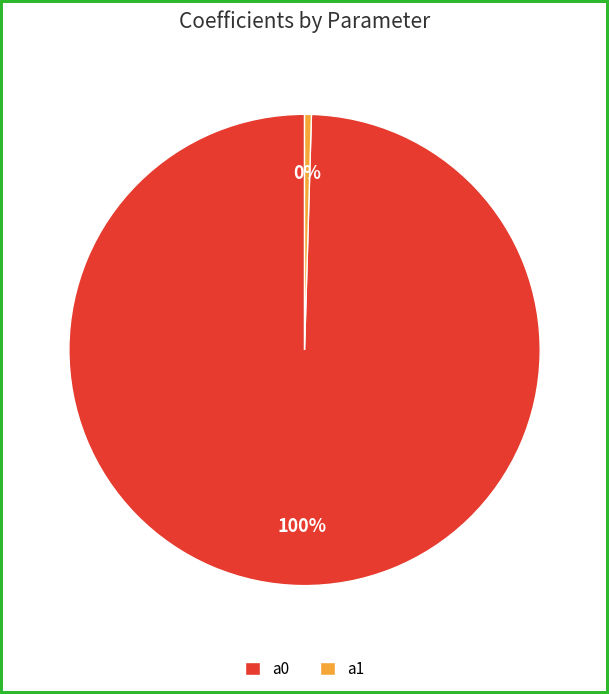

How many slices are in this pie chart?

2